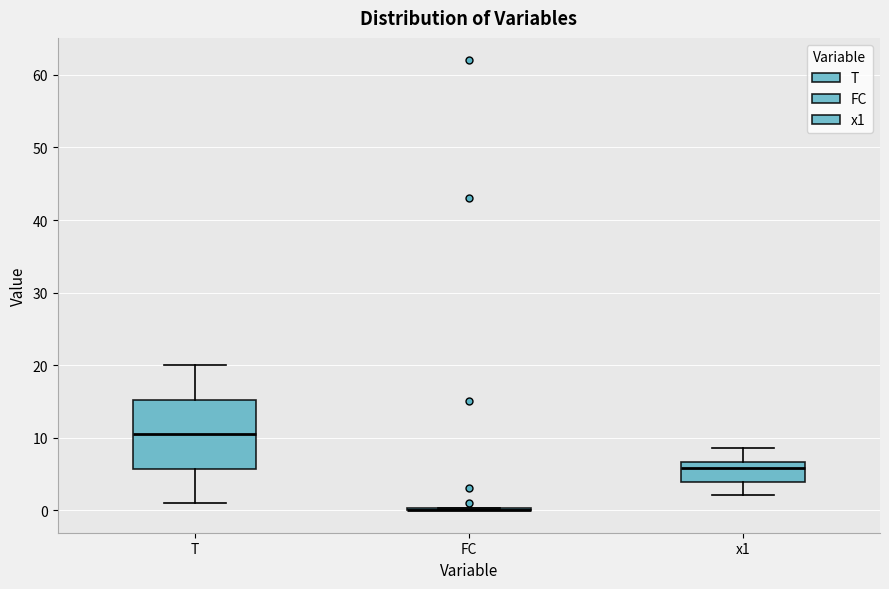

Reading left to right, transcribe this box plot: for each box, give where its median line is, the range the box spans, and where its two whiskers end, as read against the y-axis. The values are not printed on the chart, so give them approximately, as read against the axis.

T: median 11, box 6 to 15, whiskers 1 to 20
FC: box collapsed to a line at 0, whiskers 0 to 0
x1: median 6, box 4 to 7, whiskers 2 to 9